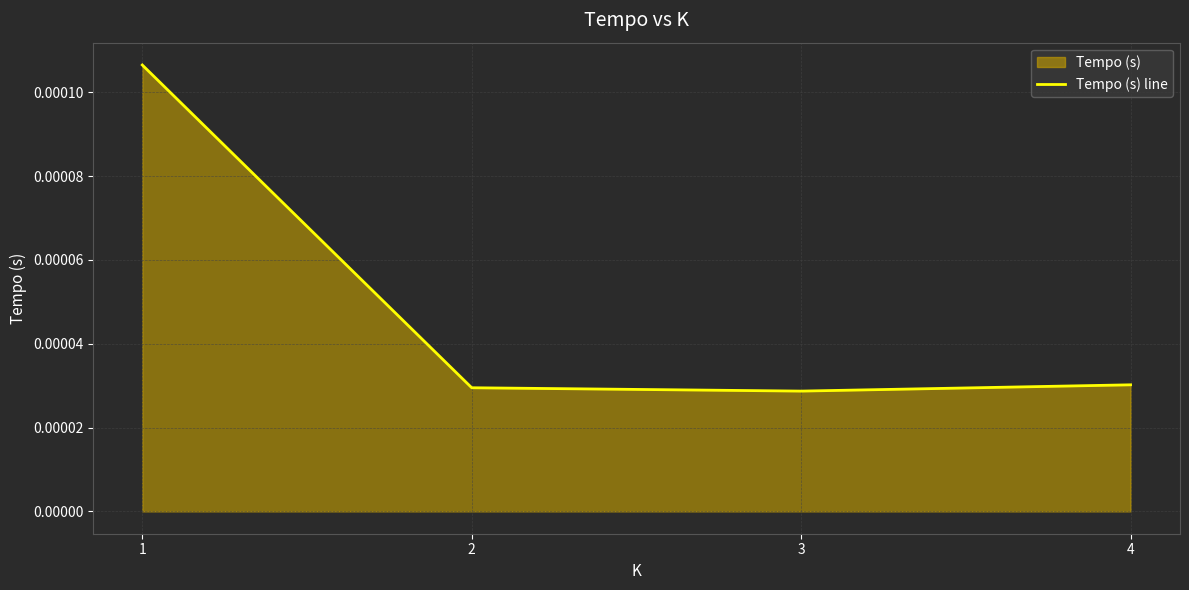

Rank the categories by value from lowest to highest.

3, 2, 4, 1